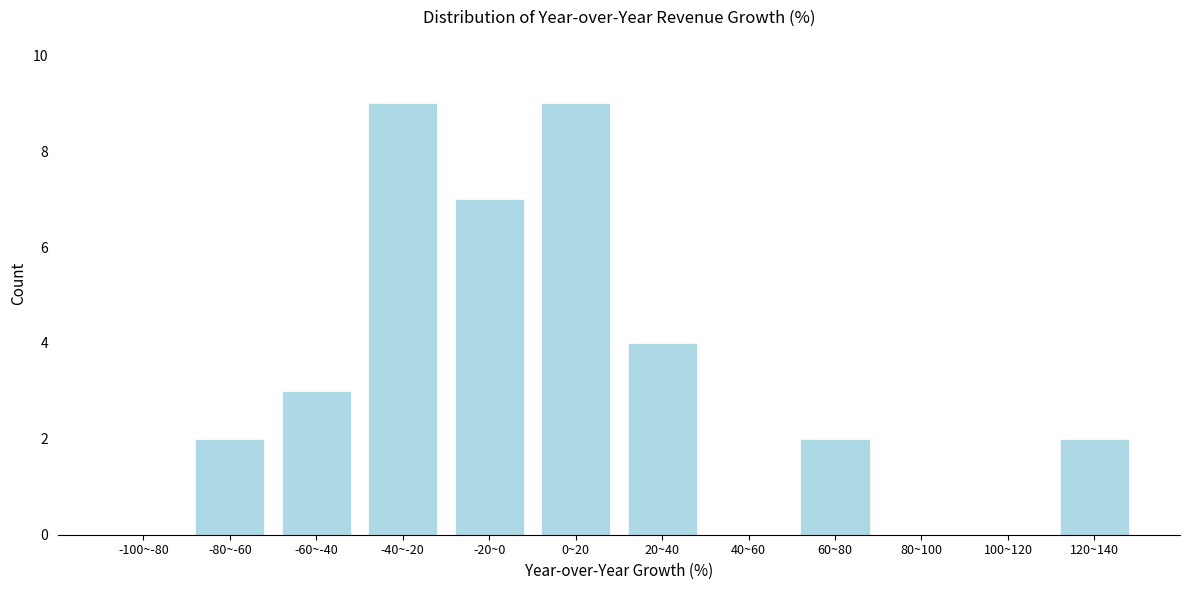

Reading right to left, what are all the values shown in this chart?

120~140=2	100~120=0	80~100=0	60~80=2	40~60=0	20~40=4	0~20=9	-20~0=7	-40~-20=9	-60~-40=3	-80~-60=2	-100~-80=0